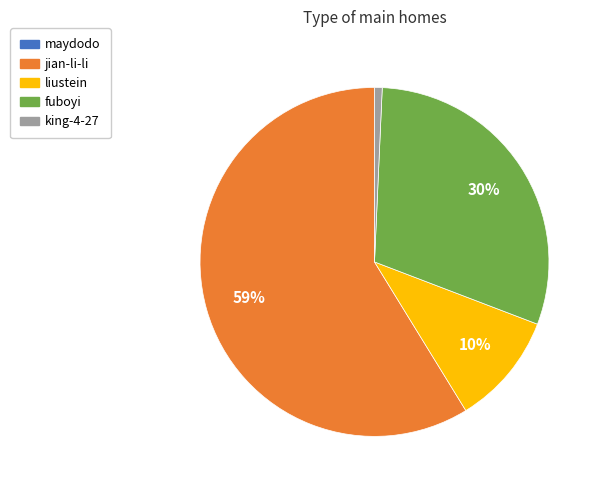

The jian-li-li slice represents 66% of the pie. True or false?

False